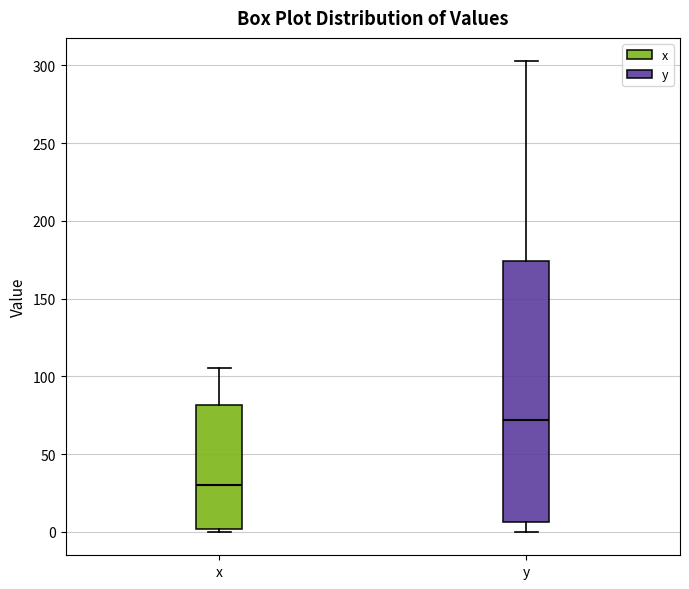

Which box has the highest median line?

y